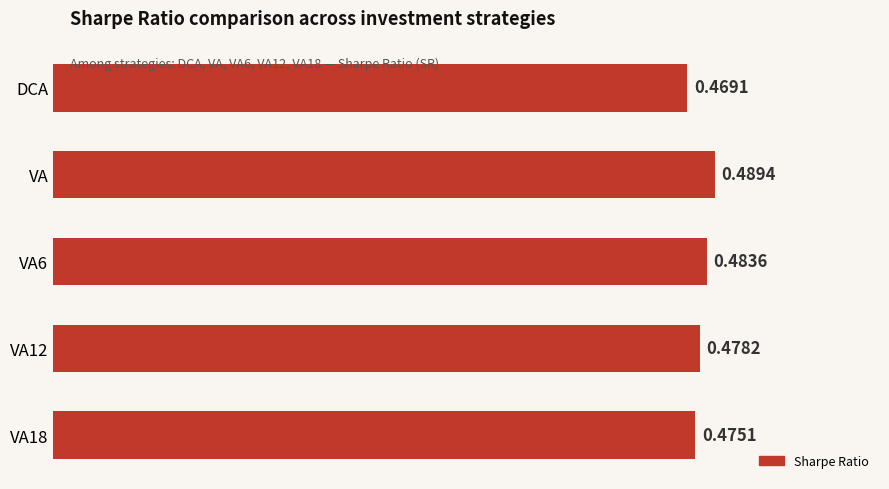

What is the label of the 1st bar from the top?

DCA